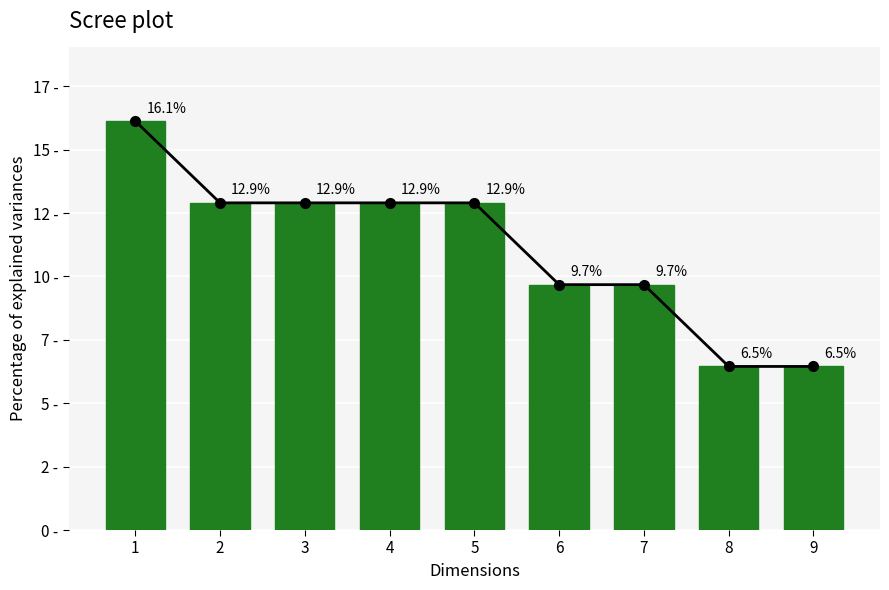

Is it true that the value at 5 is 12.9?

True